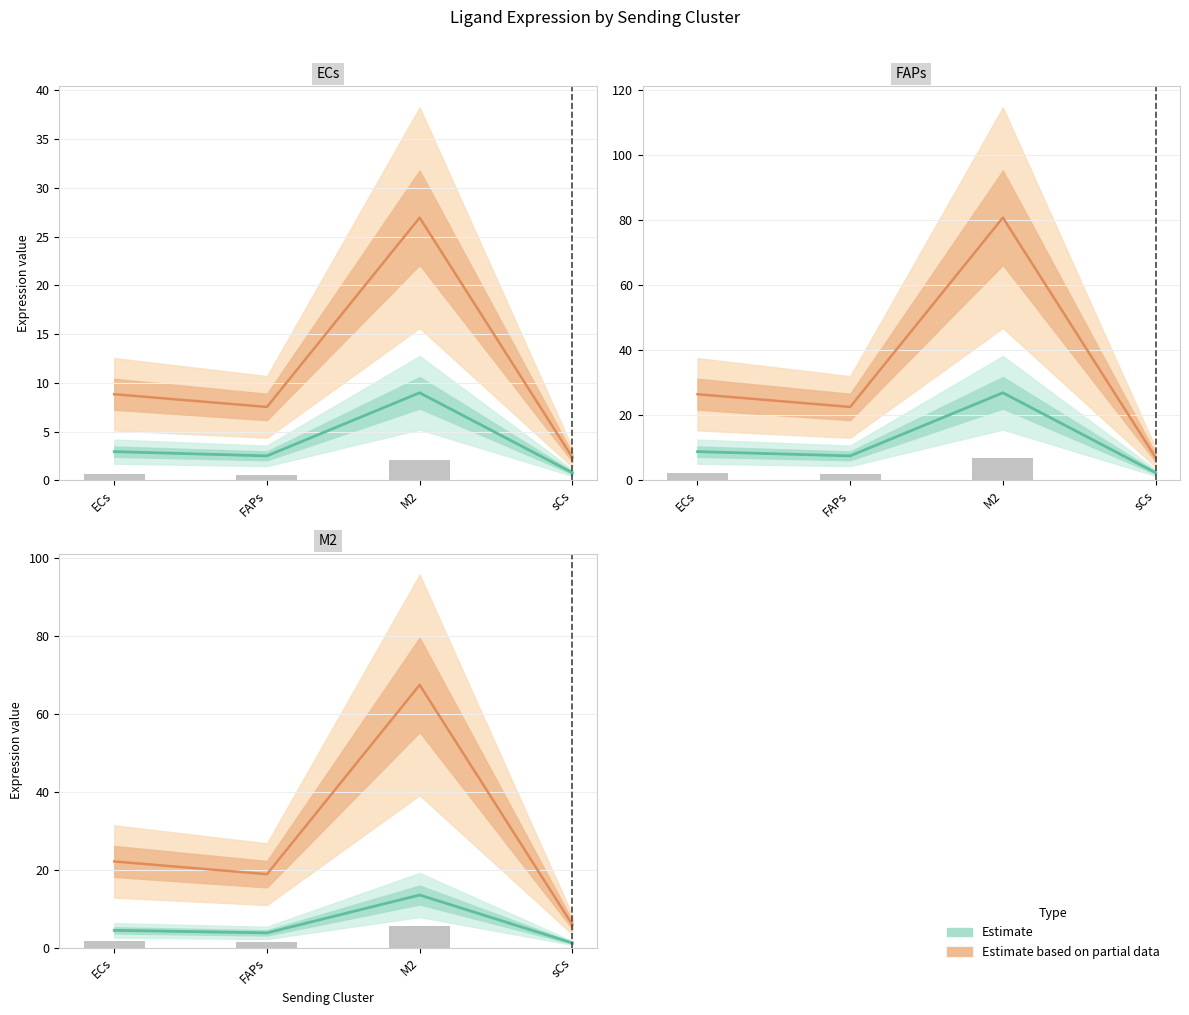

What is the average value of the Ligand average expression value series?

11.4